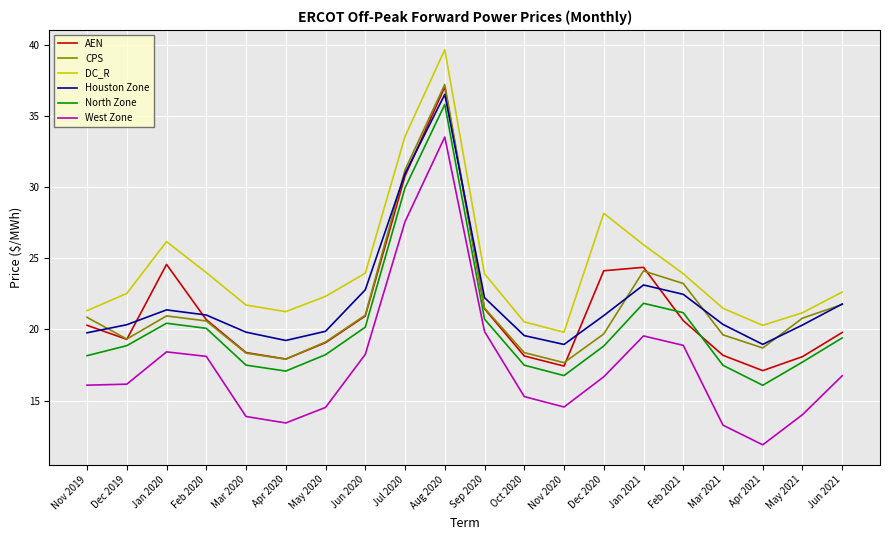

What is the total value across all series at Oct 2020?

109.4